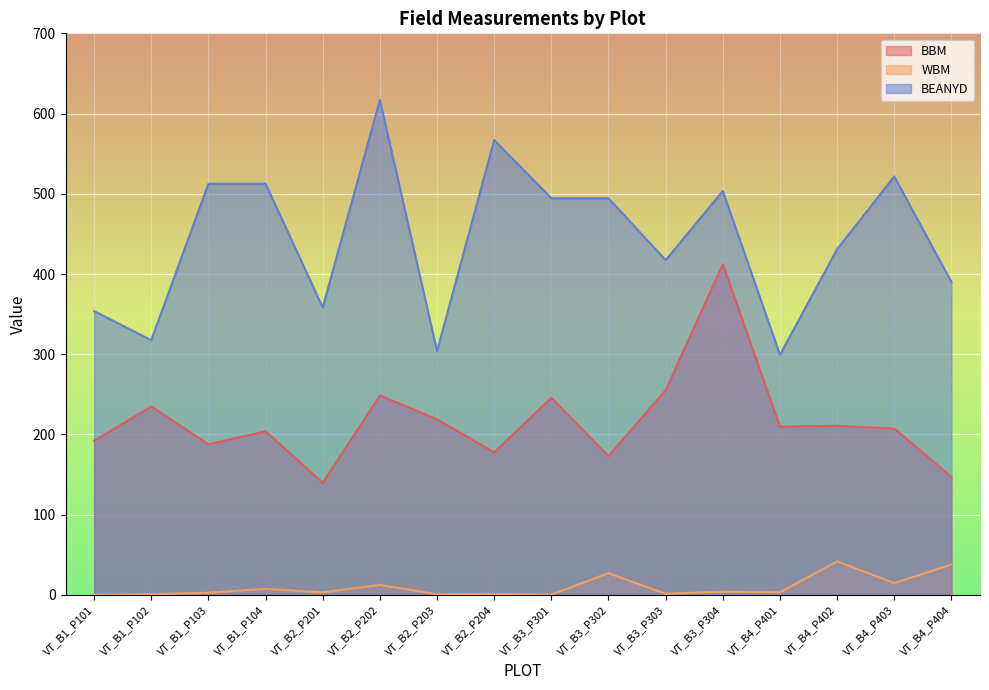

What are all the series names shown in the legend?

BBM, WBM, BEANYD